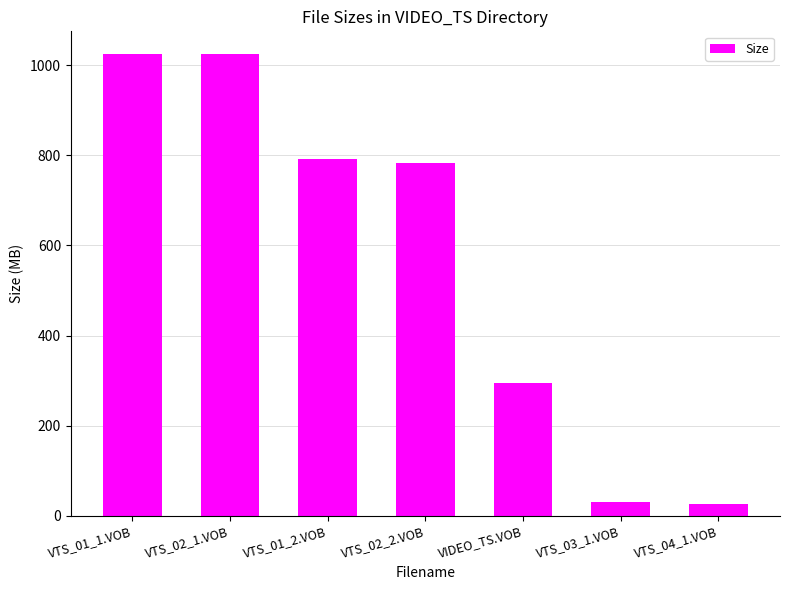

Which has a higher value, VTS_01_1.VOB or VIDEO_TS.VOB?

VTS_01_1.VOB